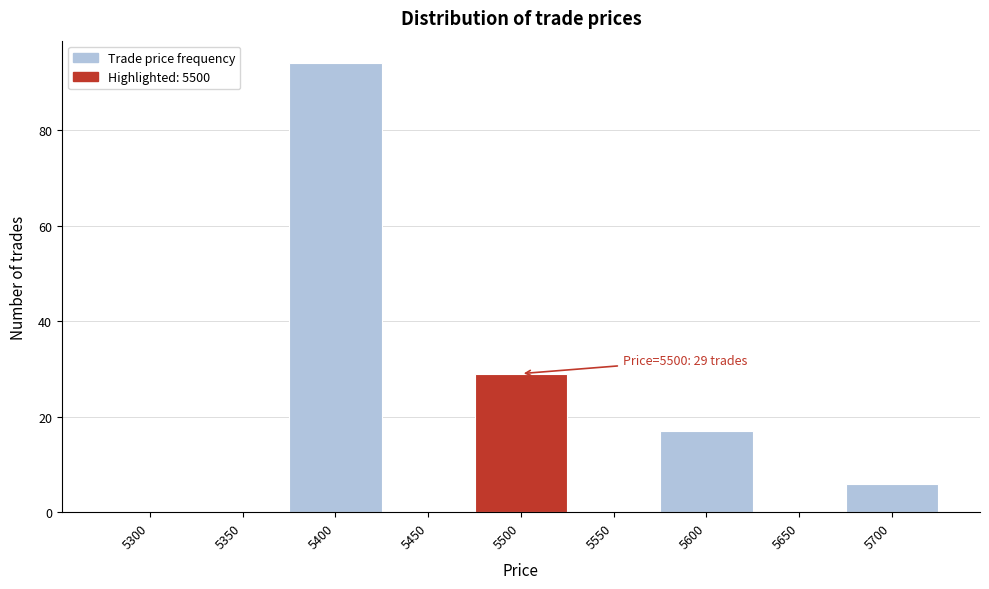

Reading right to left, list all the values displayed in this chart.

5700=6	5650=0	5600=17	5550=0	5500=29	5450=0	5400=94	5350=0	5300=0